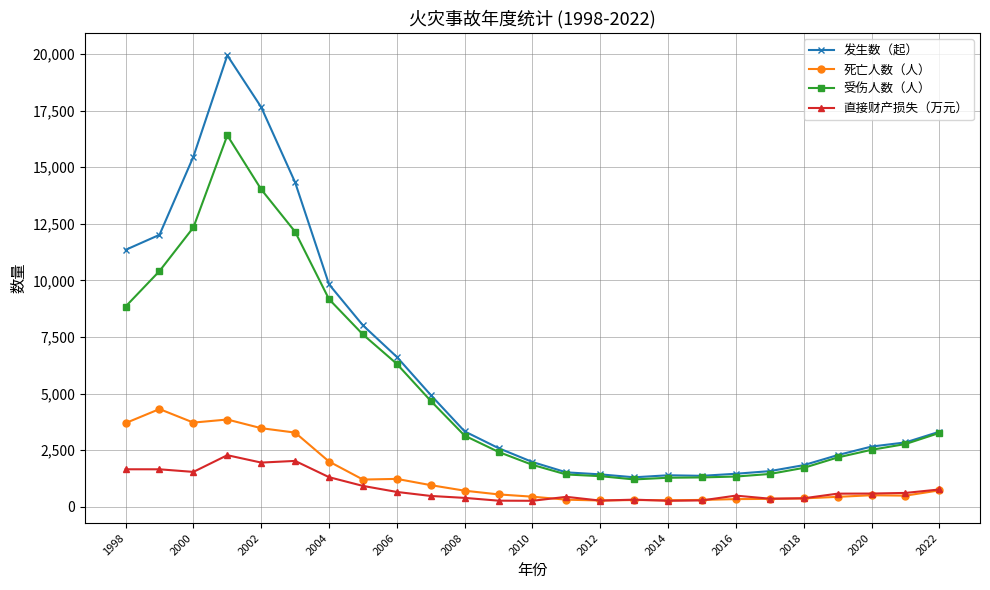

Rank the series by their maximum value, from lowest to highest.

直接财产损失（万元）, 死亡人数（人）, 受伤人数（人）, 发生数（起）